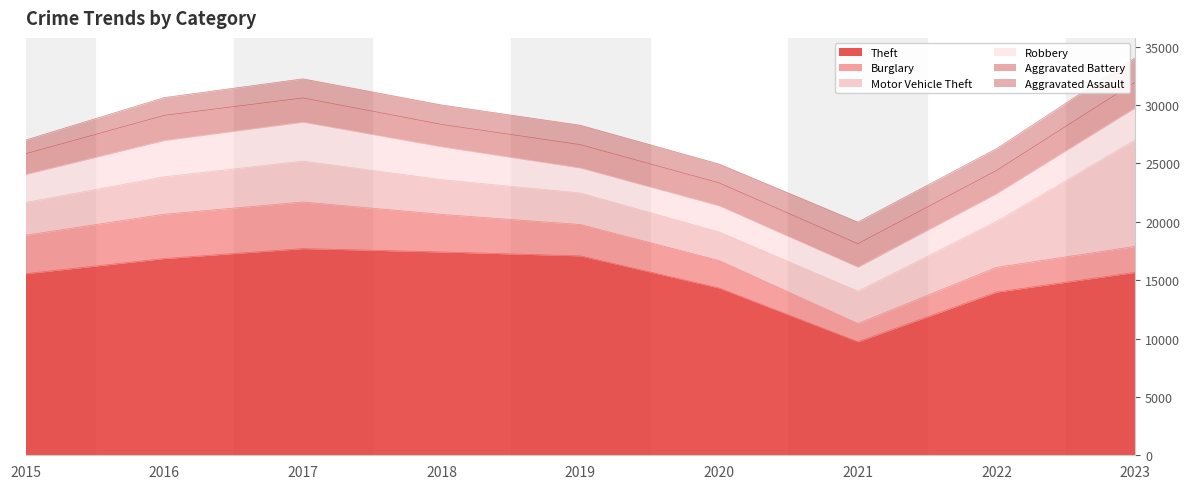

True or false: Aggravated Assault has a value of 880 at 2019.

False